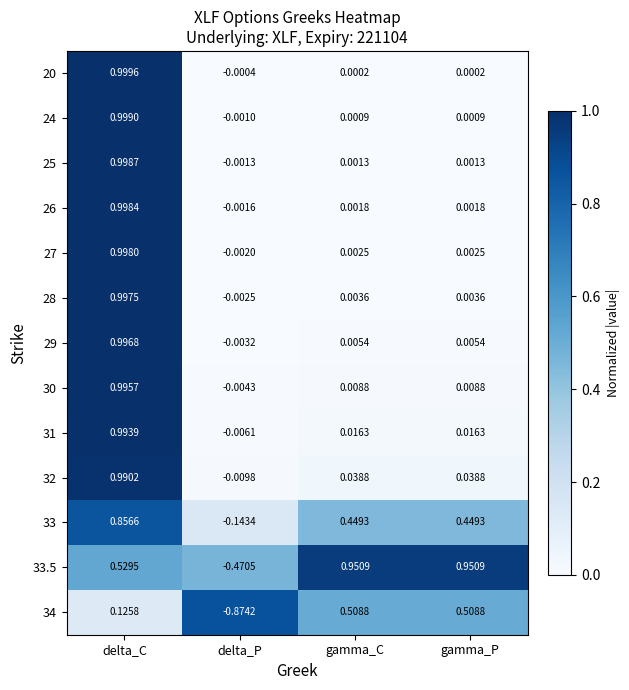

Which series has the largest total across all categories?

33.5